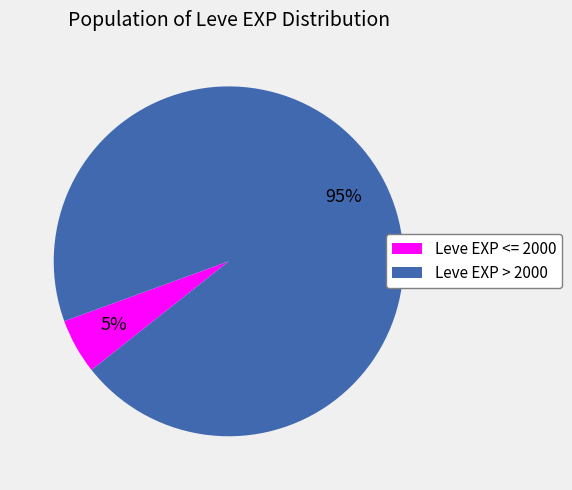

To the nearest percent, what is the average slice percentage?

50%